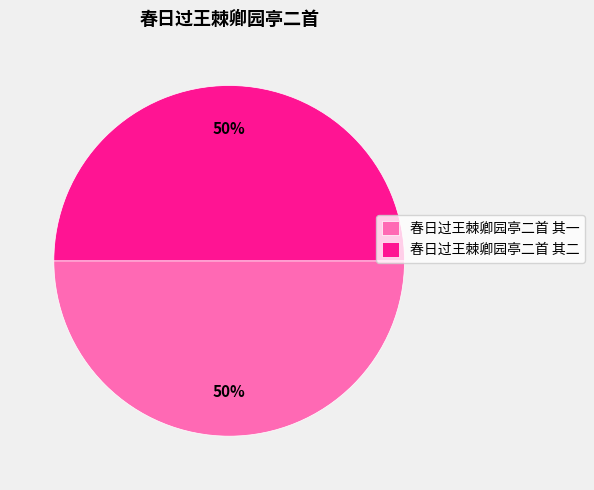

What is the ratio of the value at 春日过王棘卿园亭二首 其二 to the value at 春日过王棘卿园亭二首 其一?

1.0